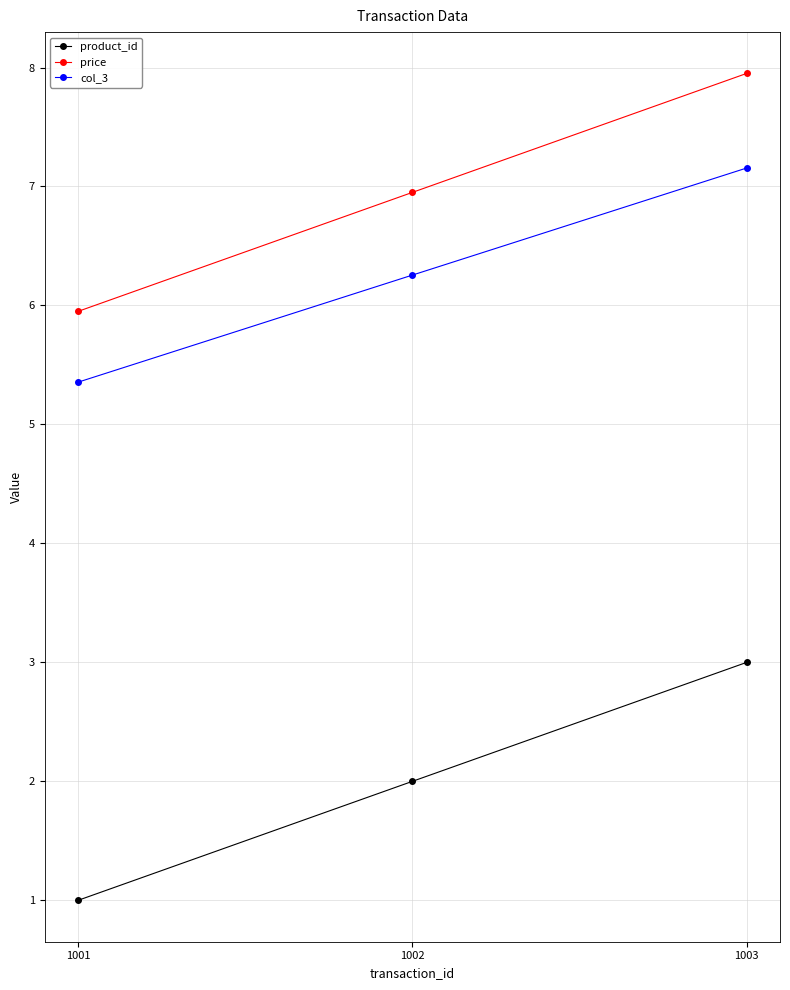

What is the value of the product_id point at the 3rd from the left?

3.0